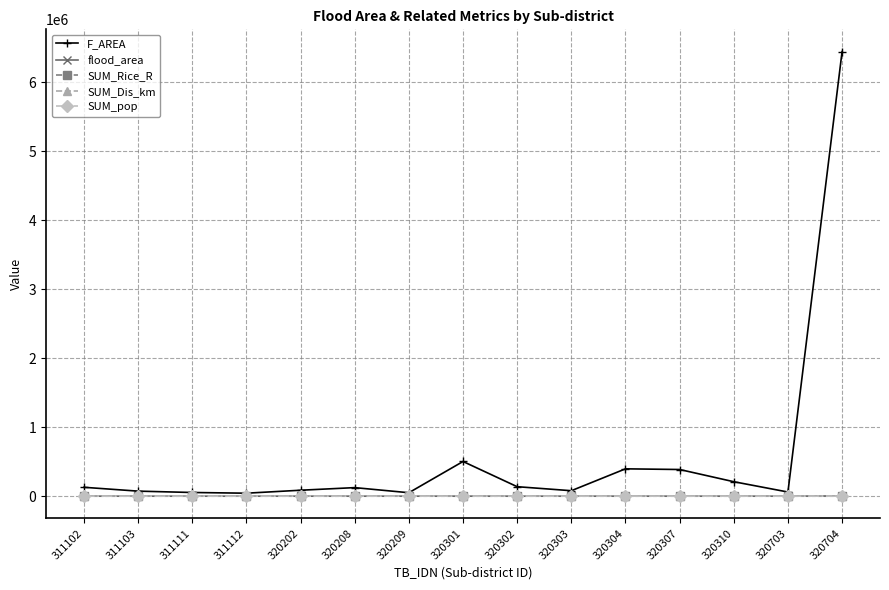

Which series has the widest spread of values?

F_AREA